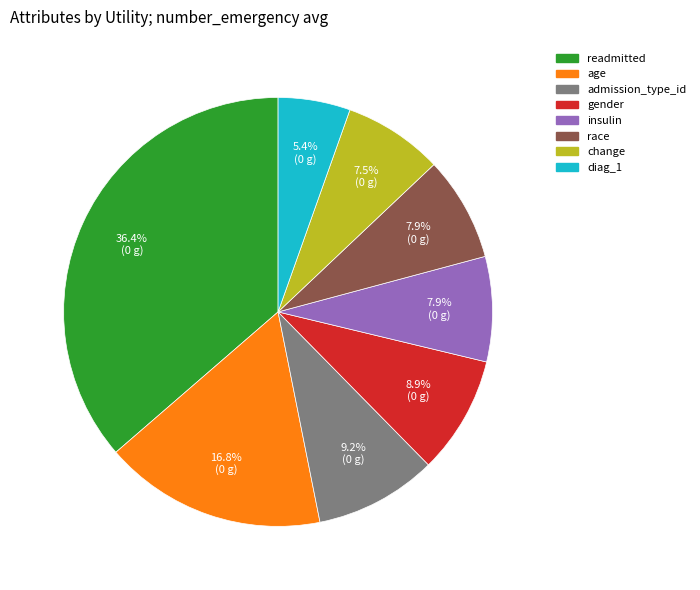

Does diag_1 account for over 50% of the chart?

No